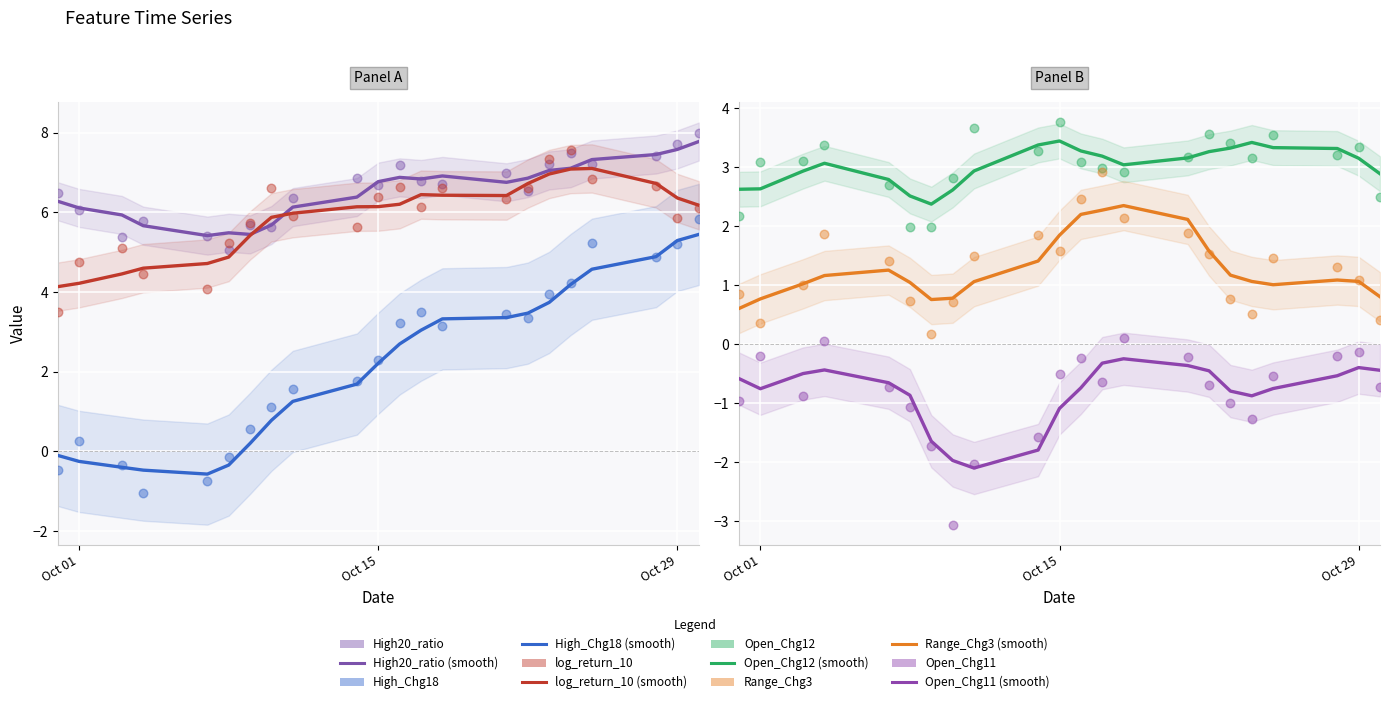

What are all the series names shown in the legend?

High20_ratio, High_Chg18, log_return_10, Open_Chg12, Range_Chg3, Open_Chg11